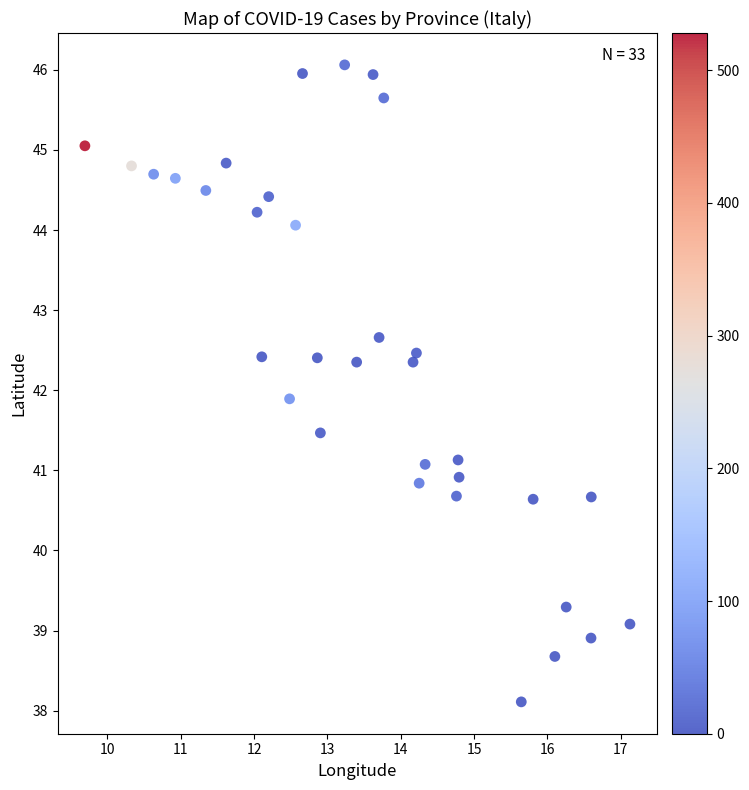

What is the range of Y values (max minus min)?

8.0